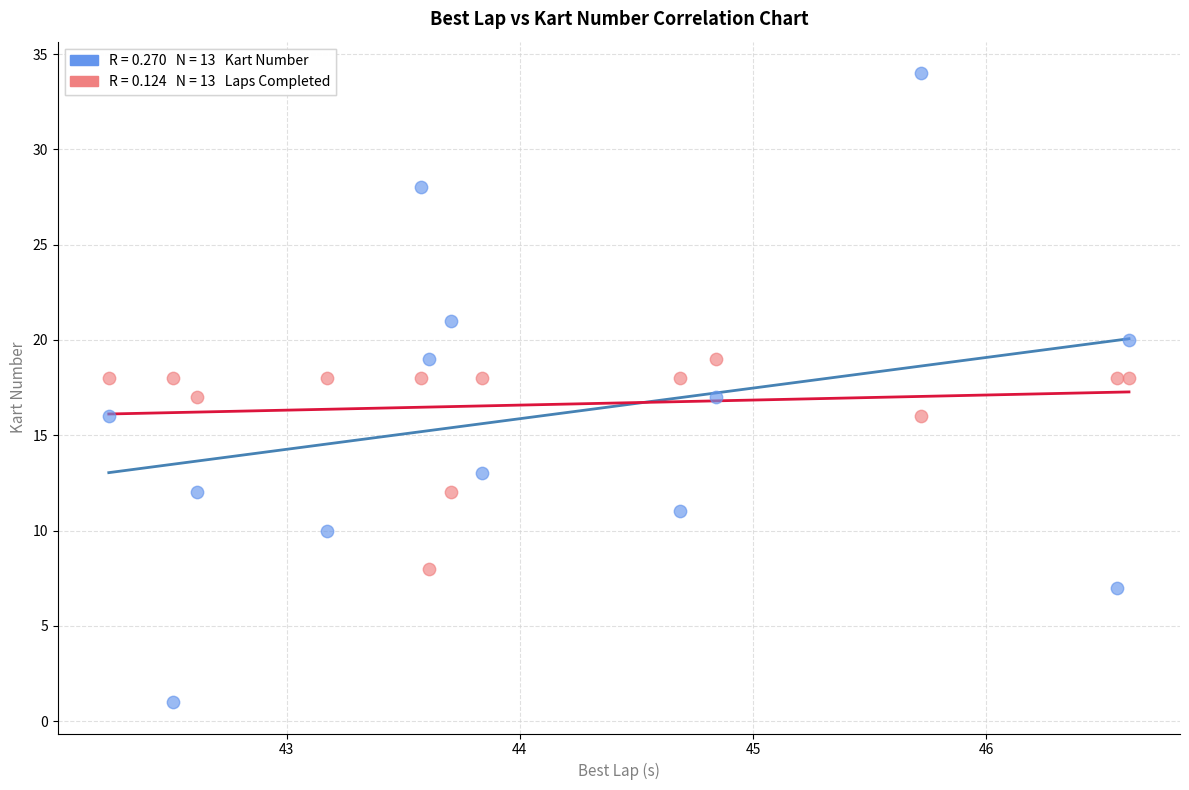

Across all data points, what is the range of Y values (max minus min)?

33